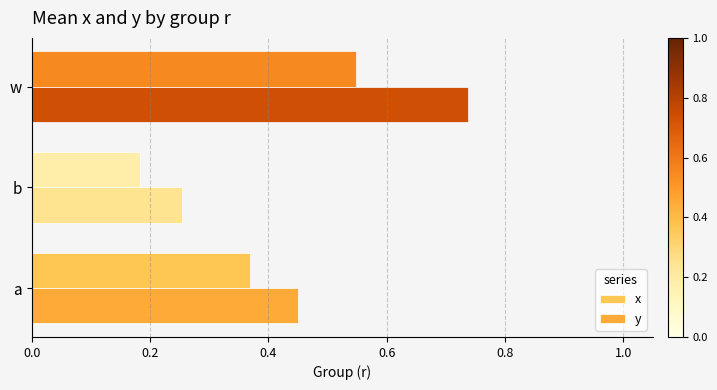

How many distinct data groups are displayed?

2